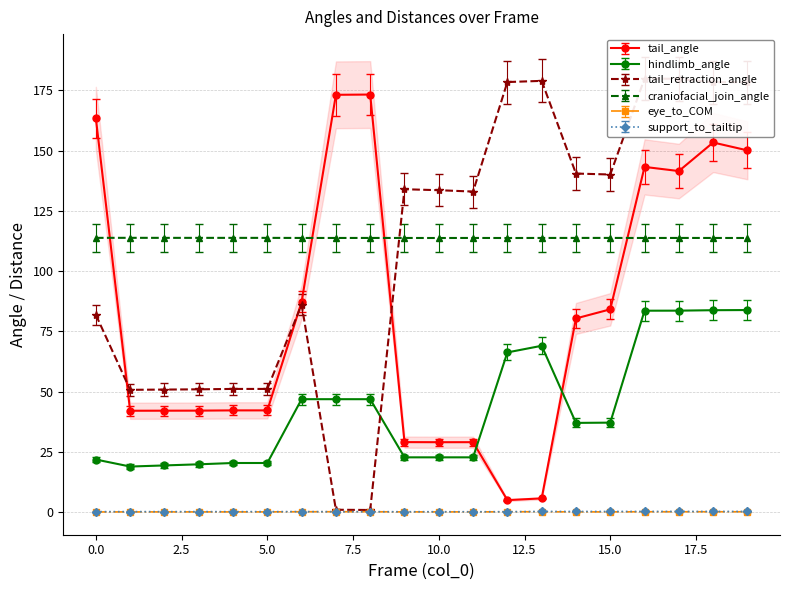

What is the difference between the maximum and minimum values in the tail_angle series?

168.3